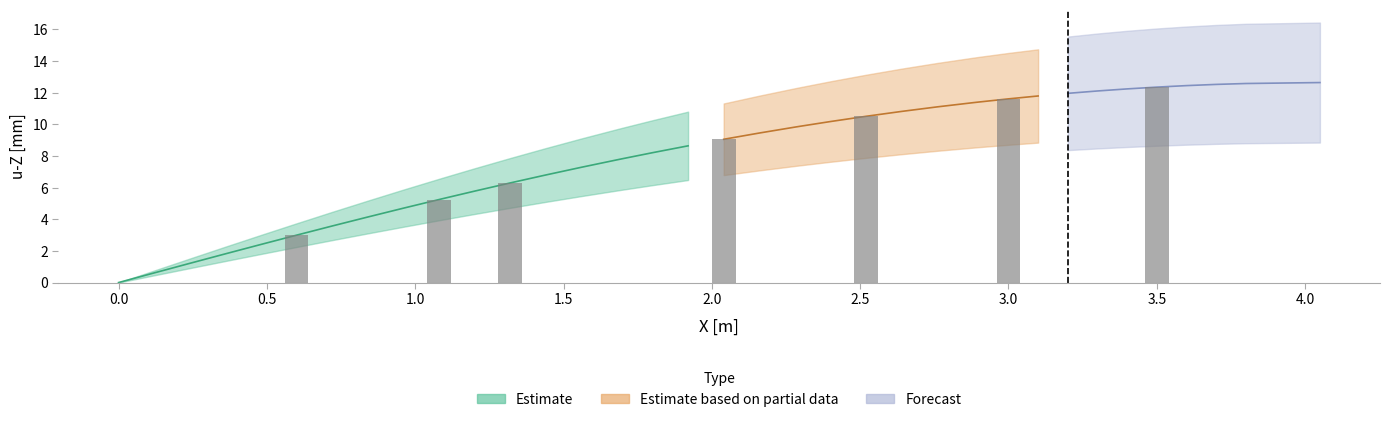

Between 13 and 16, which is larger?

16